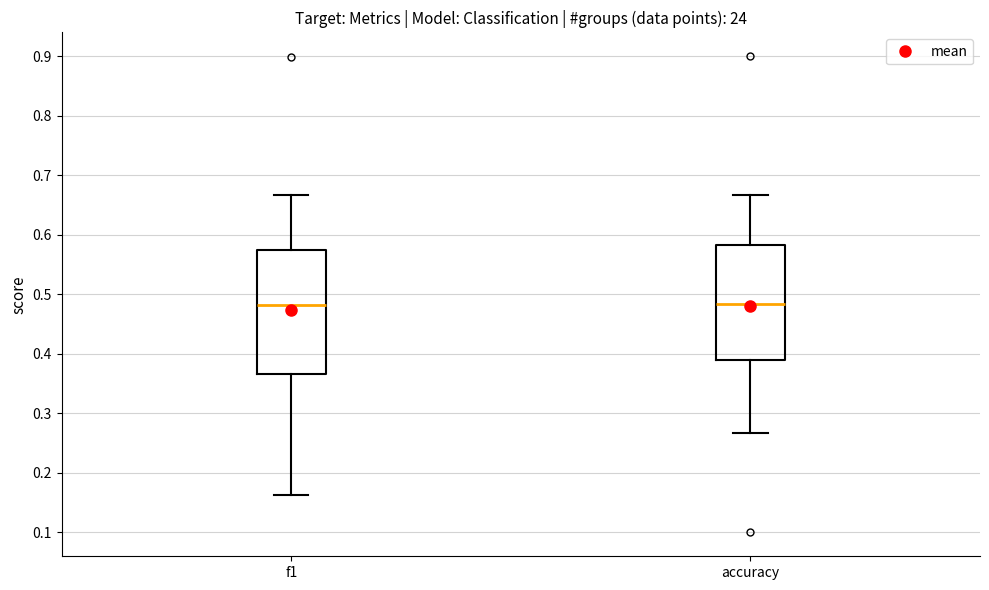

Reading left to right, transcribe this box plot: for each box, give where its median line is, the range the box spans, and where its two whiskers end, as read against the y-axis. The values are not printed on the chart, so give them approximately, as read against the axis.

f1: median 0.48, box 0.37 to 0.57, whiskers 0.16 to 0.67
accuracy: median 0.48, box 0.39 to 0.58, whiskers 0.27 to 0.67